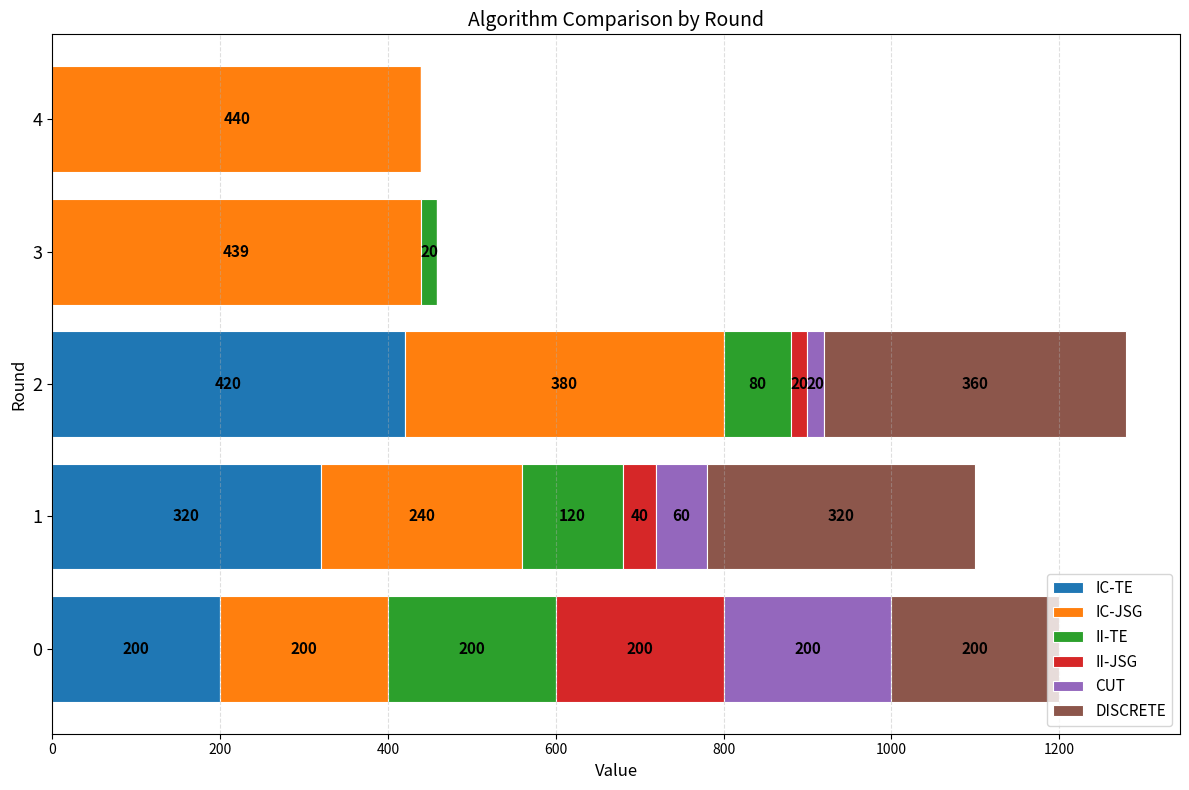

What is the total value across all series at 4?

440